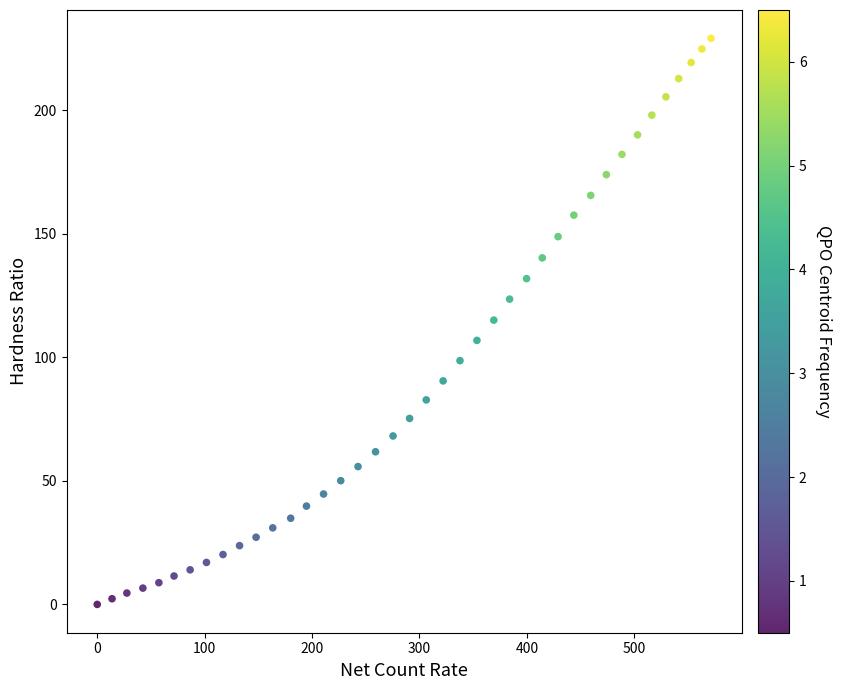

What is the range of Y values (max minus min)?

229.2